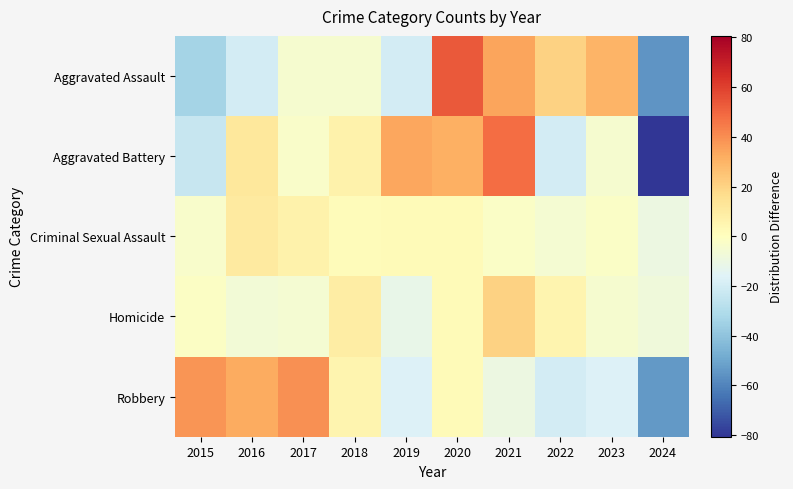

Which category has the lowest value across all series?

2024